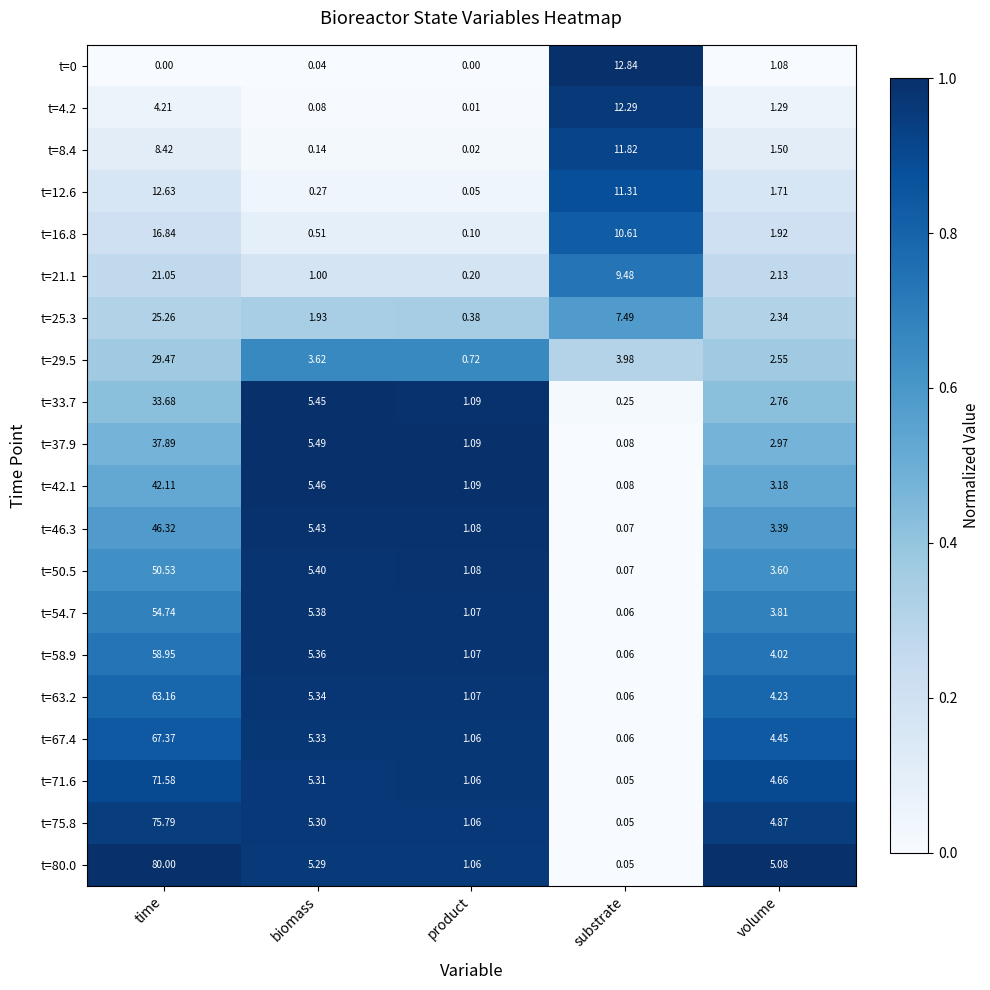

At which label does t=46.3 first exceed 3?

time